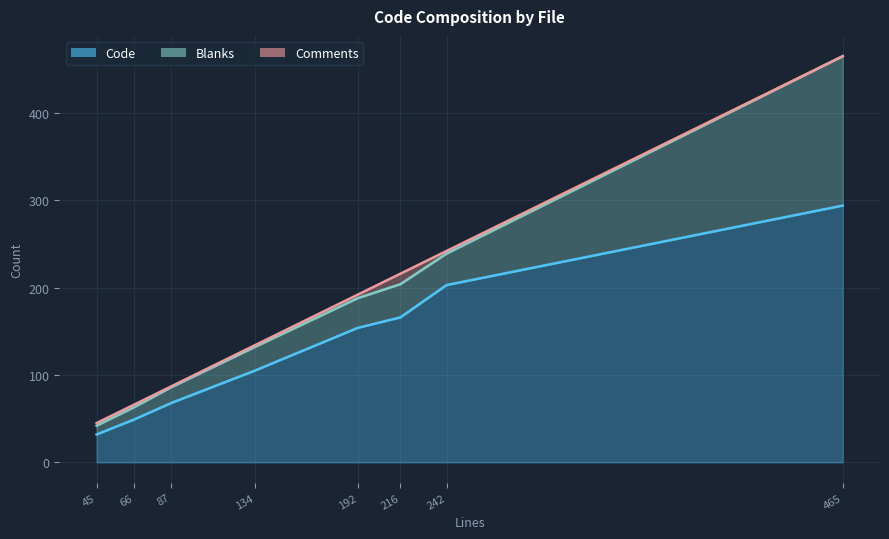

The value of Blanks at readme.txt is 171. True or false?

True